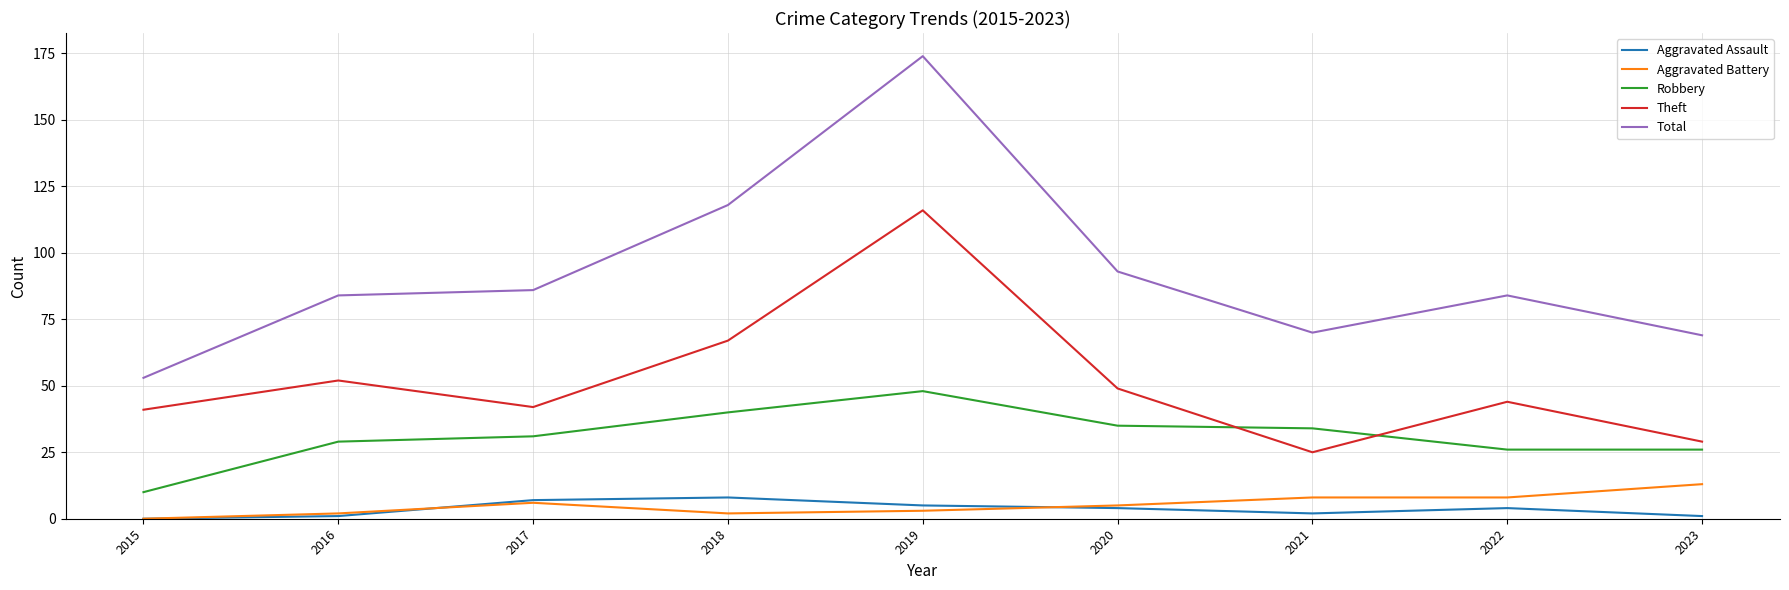

Where is the first local minimum for Total?

2021